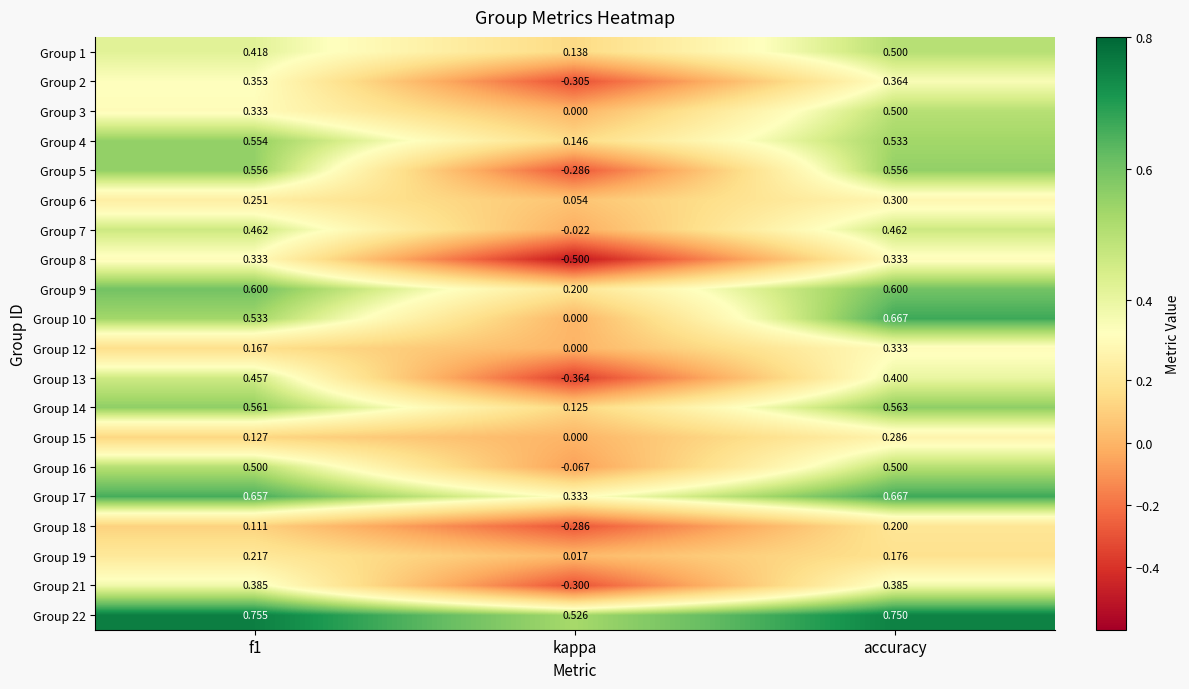

Is the value of Group 17 at kappa greater than the value of Group 4 at kappa?

Yes